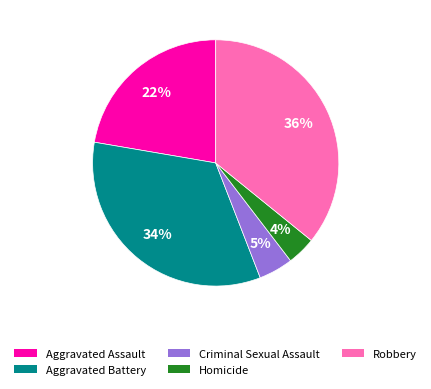

Is the sum of Robbery and Homicide greater than half?

No